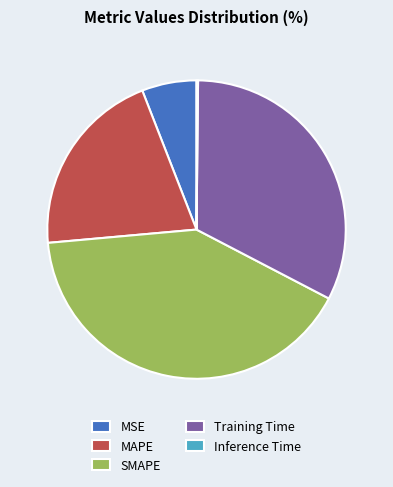

The SMAPE slice represents 34% of the pie. True or false?

False